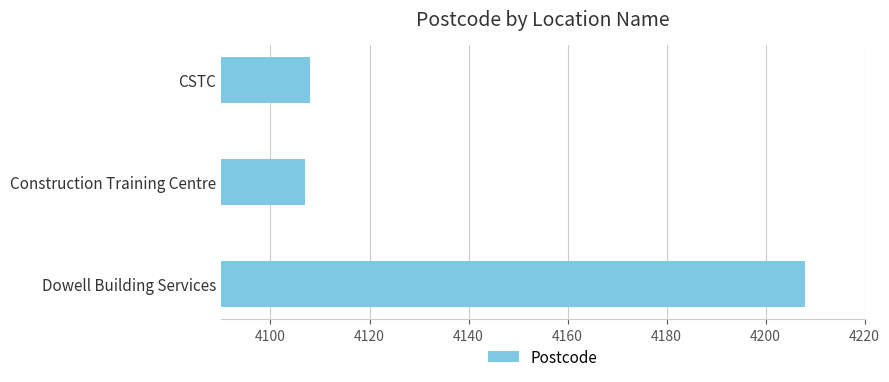

Which category has the highest value across all series?

Dowell Building Services